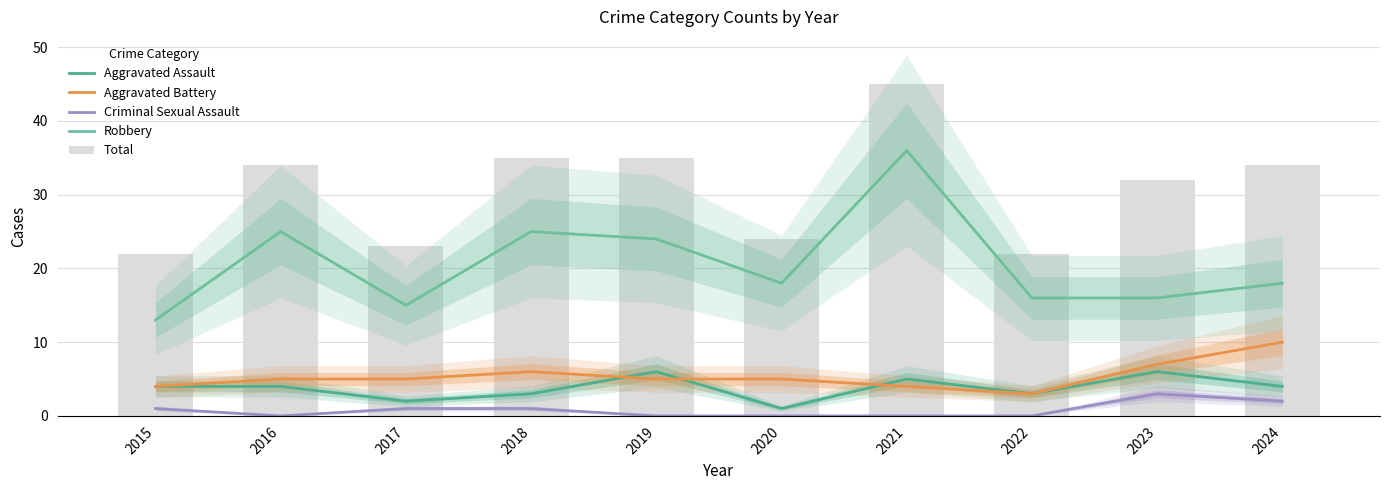

List the series in order of their peak value, highest first.

Total, Robbery, Aggravated Battery, Aggravated Assault, Criminal Sexual Assault